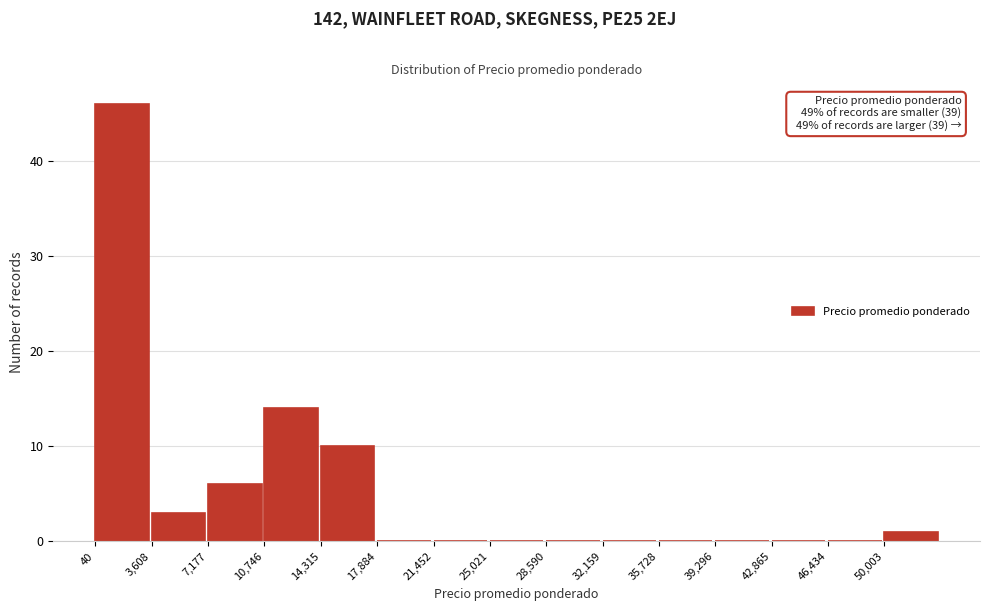

Which range on the x-axis has the tallest bar?

0 to 3500